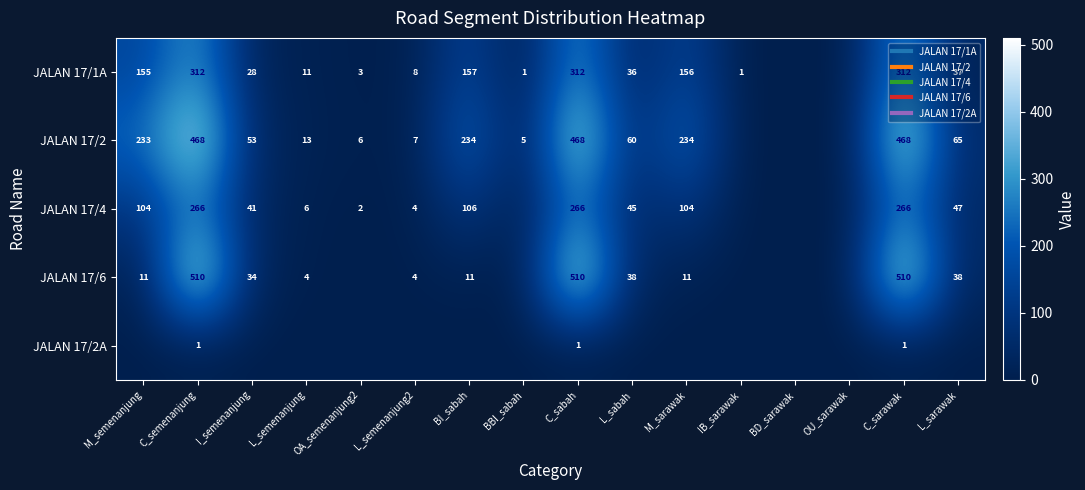

The JALAN 17/2A series shows 0 at IB_sarawak. True or false?

True